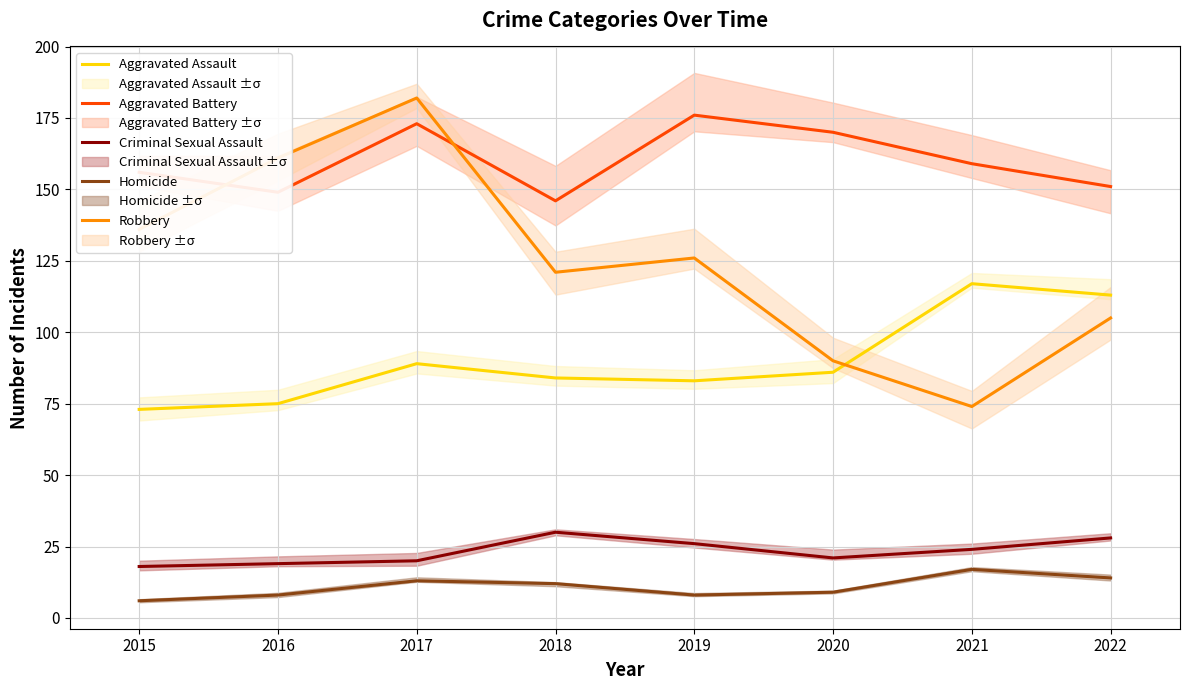

What is the minimum value shown in the chart?

6